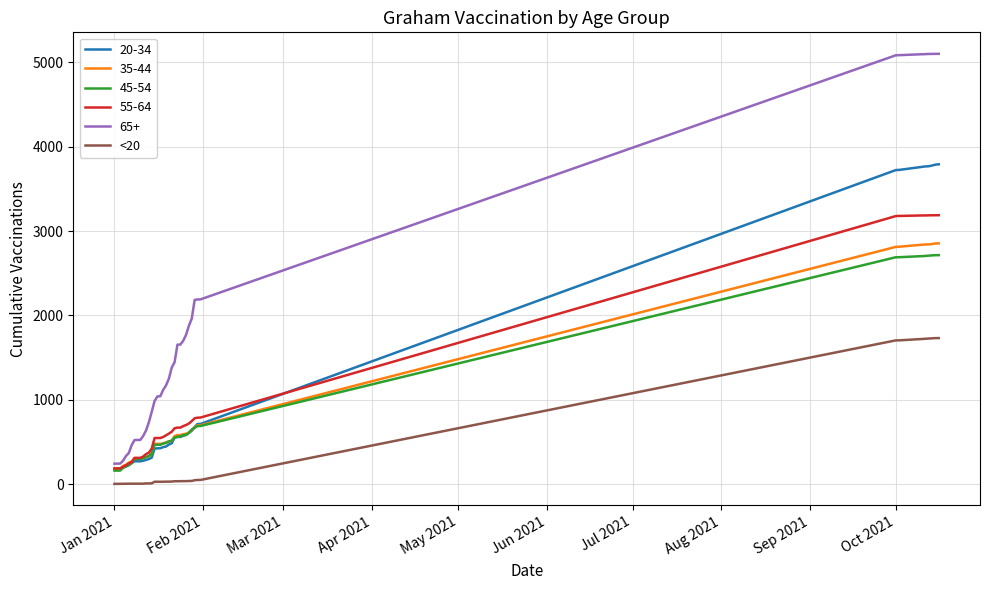

Which series has the largest range (max minus min)?

65+